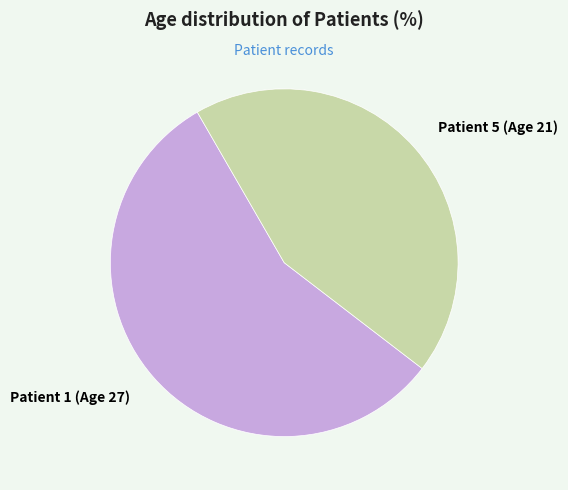

To the nearest percent, what percentage of the pie is Patient 1 (Age 27)?

56%